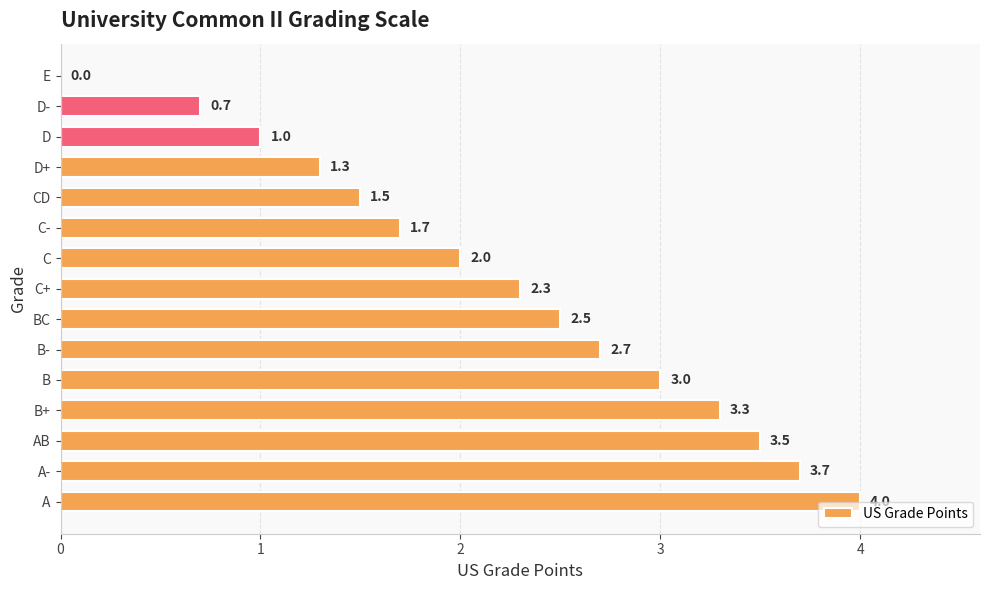

Reading bottom to top, what are all the values shown in this chart?

A=4.0	A-=3.7	AB=3.5	B+=3.3	B=3.0	B-=2.7	BC=2.5	C+=2.3	C=2.0	C-=1.7	CD=1.5	D+=1.3	D=1.0	D-=0.7	E=0.0